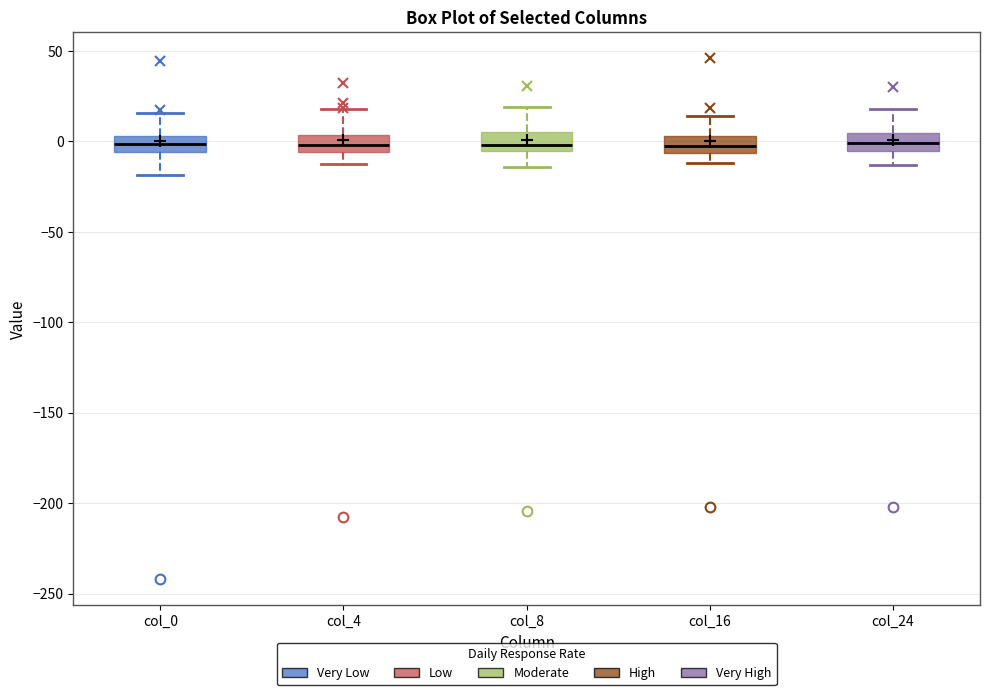

Reading left to right, transcribe this box plot: for each box, give where its median line is, the range the box spans, and where its two whiskers end, as read against the y-axis. The values are not printed on the chart, so give them approximately, as read against the axis.

col_0: median 0, box -5 to 5, whiskers -20 to 15
col_4: median 0, box -5 to 5, whiskers -10 to 20
col_8: median 0, box -5 to 5, whiskers -15 to 20
col_16: median -5 (inside the box), box -5 to 5, whiskers -10 to 15
col_24: median 0, box -5 to 5, whiskers -15 to 20